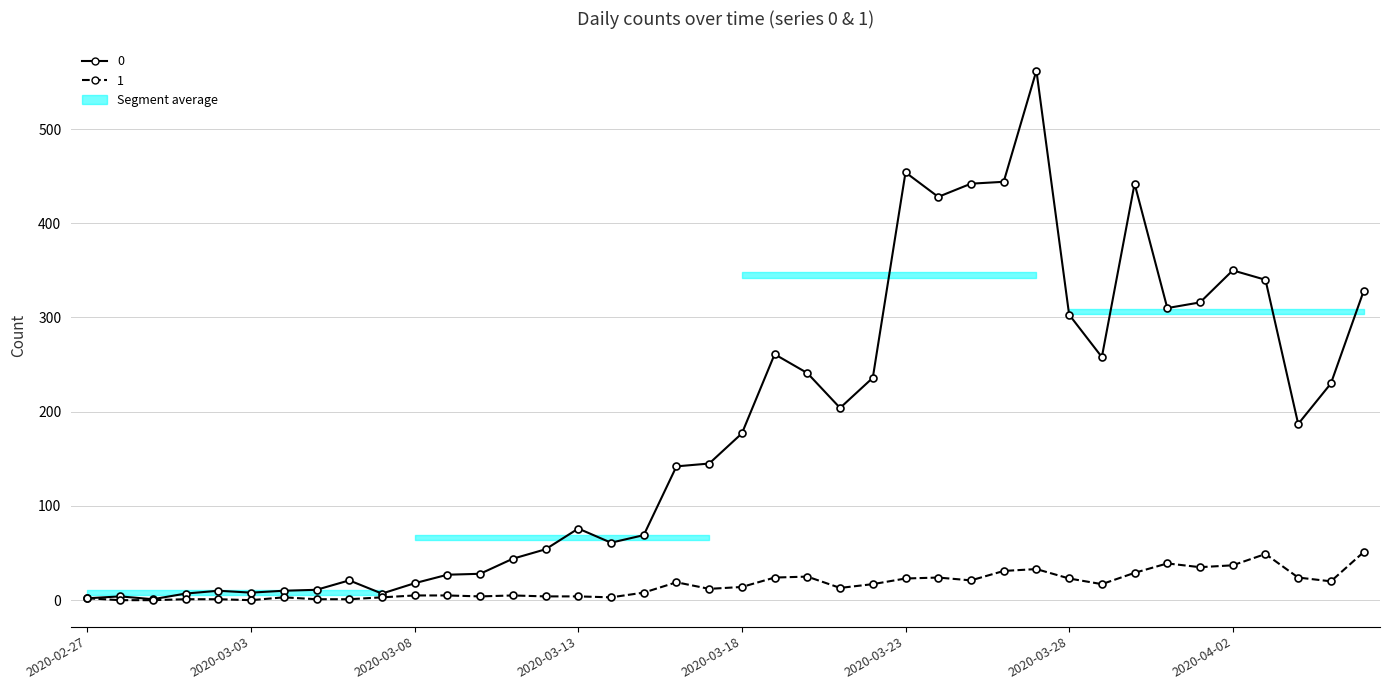

What is the spread (max minus min) of values at 2020-03-08?

13